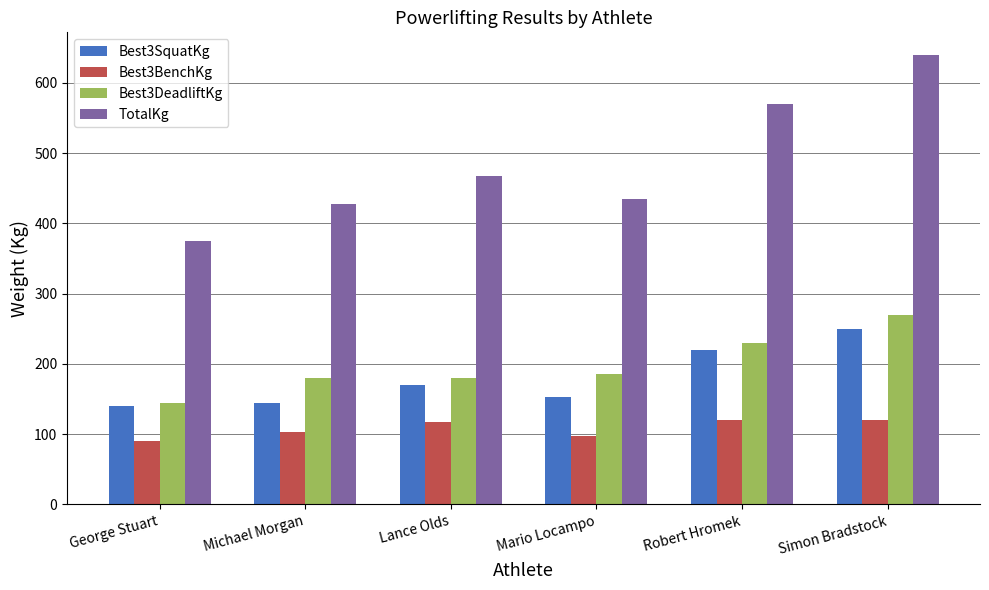

What position from the left is Robert Hromek?

5